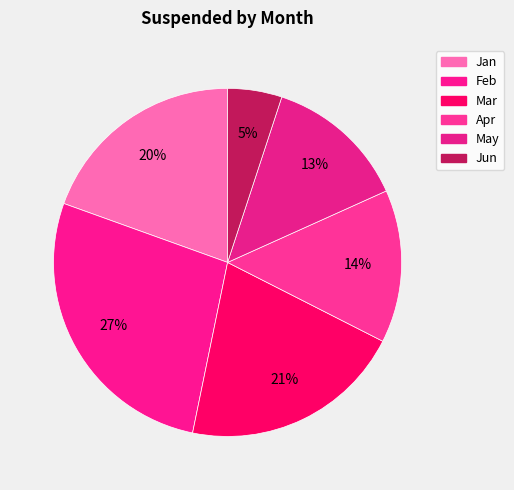

Combined, what portion of the pie is Jan and Mar?

40.2%